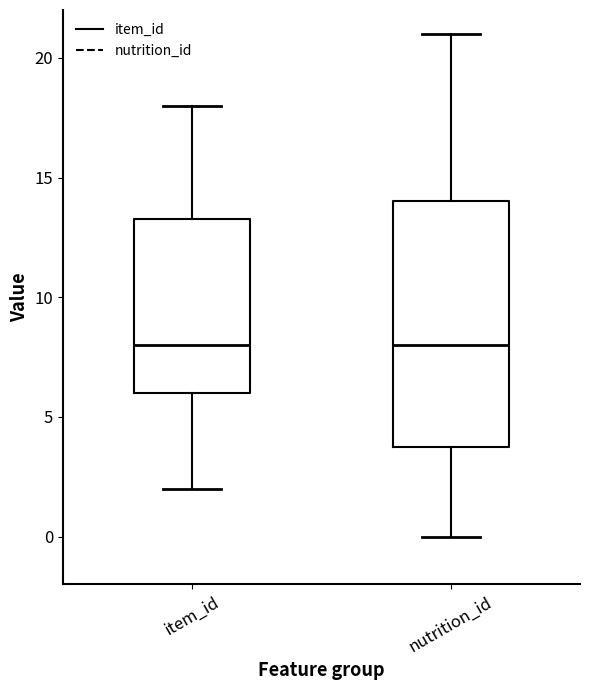

Reading left to right, read every box against the y-axis: the position of its median line, the range the box covers, and the ends of its whiskers. The values are not printed on the chart, so give them approximately, as read against the axis.

item_id: median 8.0, box 6.0 to 13.5, whiskers 2.0 to 18.0
nutrition_id: median 8.0, box 4.0 to 14.0, whiskers 0.0 to 21.0